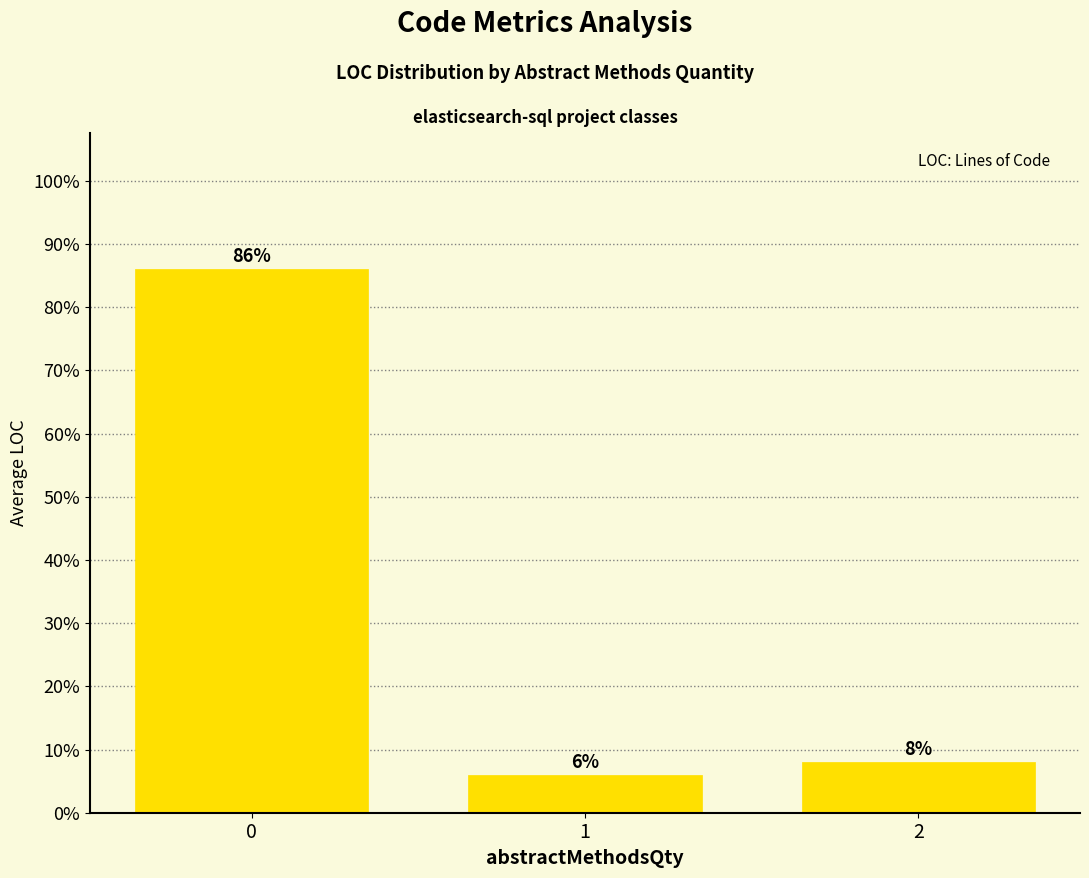

Reading left to right, transcribe all the data shown in this chart.

86.1	5.9	8.1